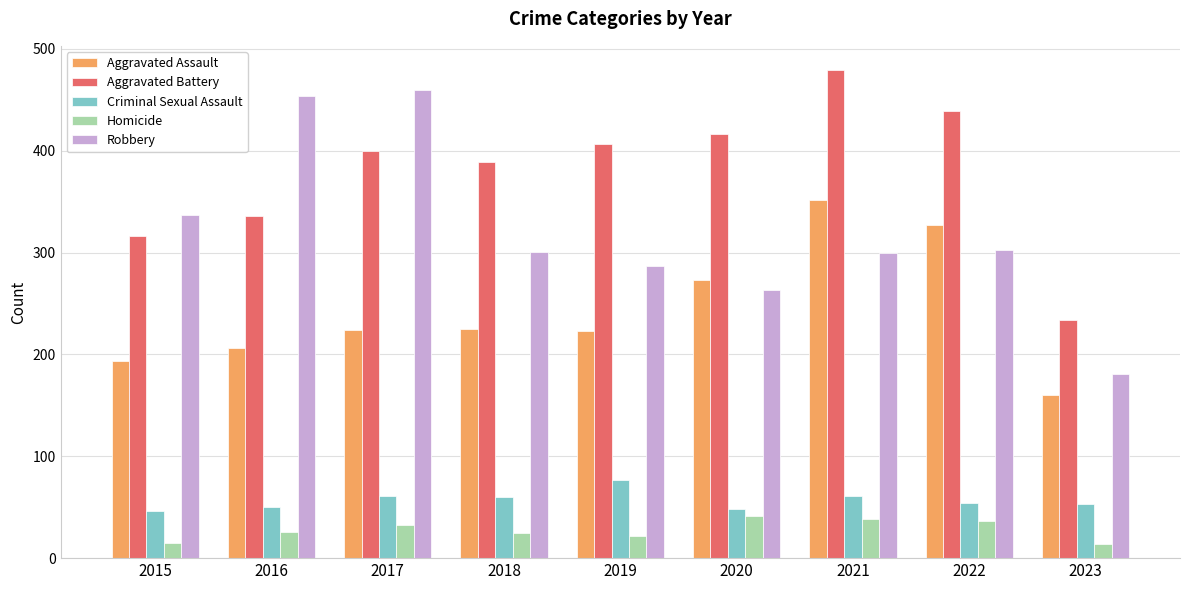

Which series has the largest range (max minus min)?

Robbery